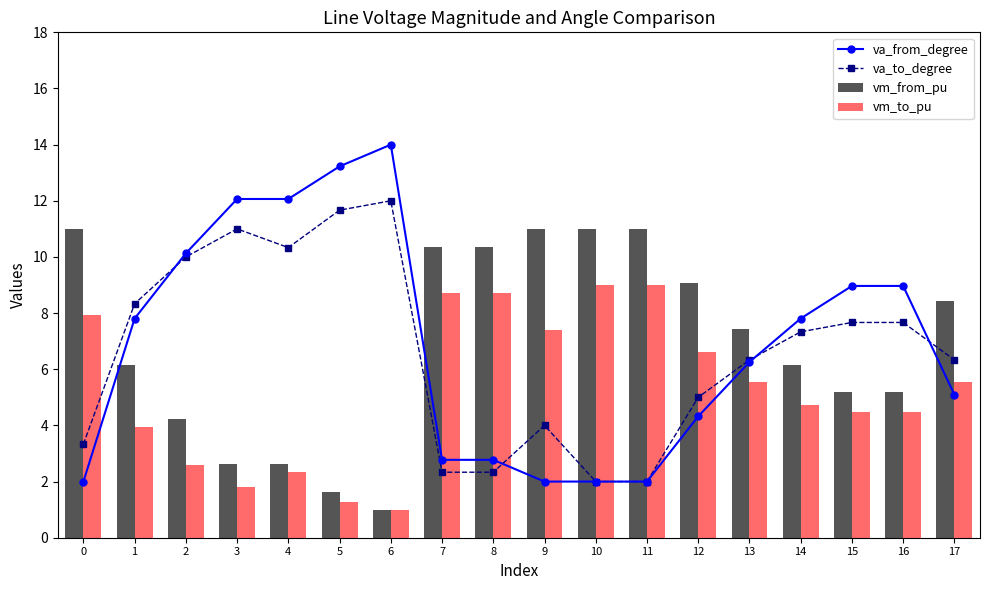

Reading left to right, extract all data points from this chart.

va_from_degree: 0=2.0	1=7.8	2=10.1	3=12.1	4=12.1	5=13.2	6=14.0	7=2.8	8=2.8	9=2.0	10=2.0	11=2.0	12=4.3	13=6.3	14=7.8	15=9.0	16=9.0	17=5.1
va_to_degree: 0=3.3	1=8.3	2=10.0	3=11.0	4=10.3	5=11.7	6=12.0	7=2.3	8=2.3	9=4.0	10=2.0	11=2.0	12=5.0	13=6.3	14=7.3	15=7.7	16=7.7	17=6.3
vm_from_pu: 0=11.0	1=6.2	2=4.2	3=2.6	4=2.6	5=1.6	6=1.0	7=10.4	8=10.4	9=11.0	10=11.0	11=11.0	12=9.1	13=7.5	14=6.2	15=5.2	16=5.2	17=8.4
vm_to_pu: 0=7.9	1=3.9	2=2.6	3=1.8	4=2.3	5=1.3	6=1.0	7=8.7	8=8.7	9=7.4	10=9.0	11=9.0	12=6.6	13=5.5	14=4.7	15=4.5	16=4.5	17=5.5